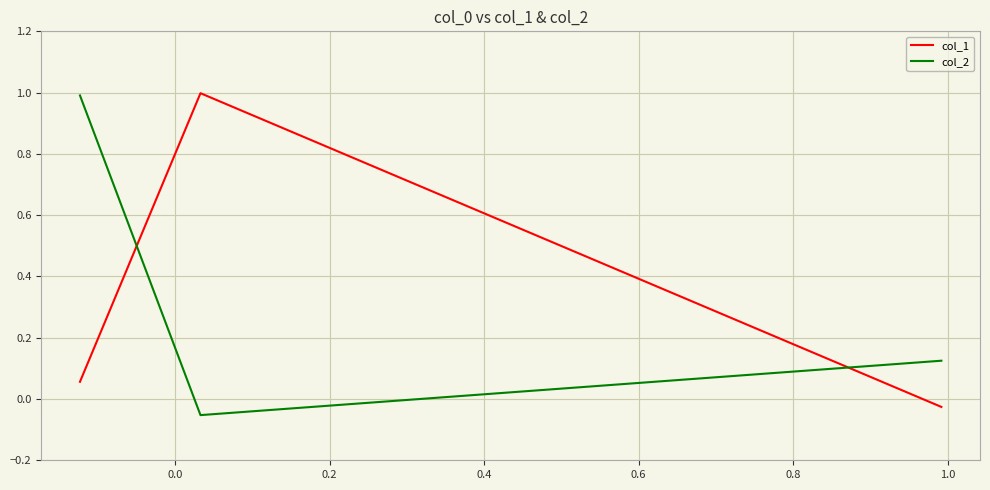

List the series in order of their overall mean, lowest first.

col_1, col_2